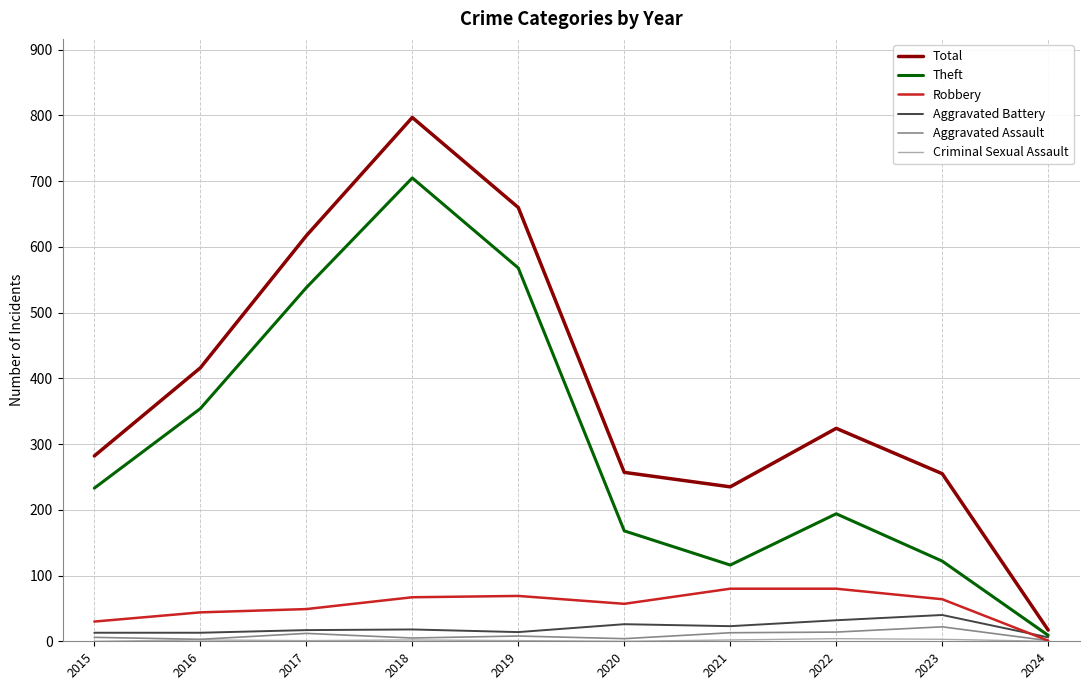

At which category is the sum across all series the highest?

2018